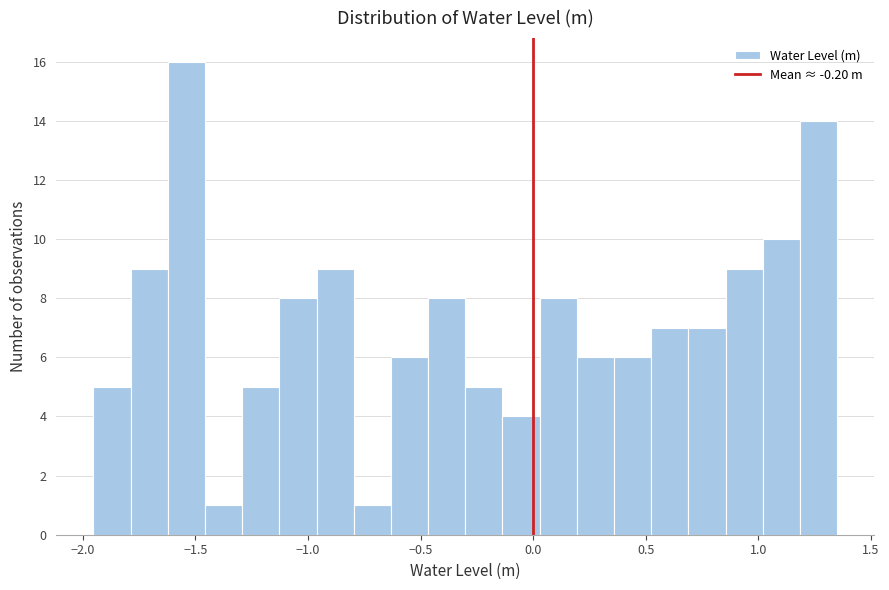

Around what value on the x-axis is the tallest bar? Give the approximate position of its centre, as read against the axis.

-1.55